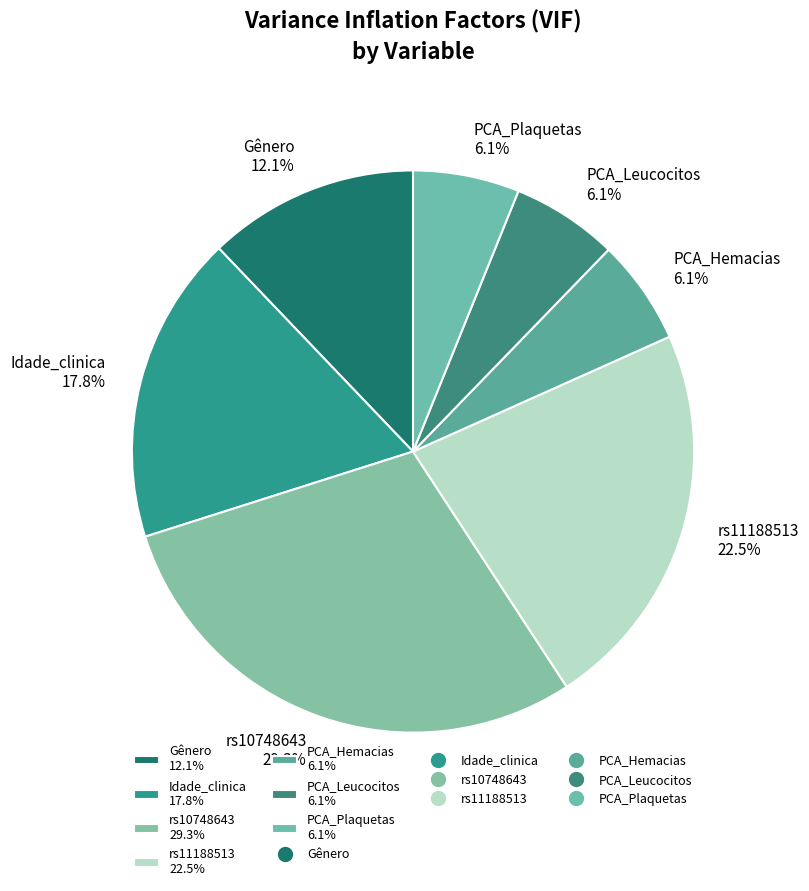

Approximately how many times larger is the value at rs11188513 22.5% compared to Gênero 12.1%?

1.9